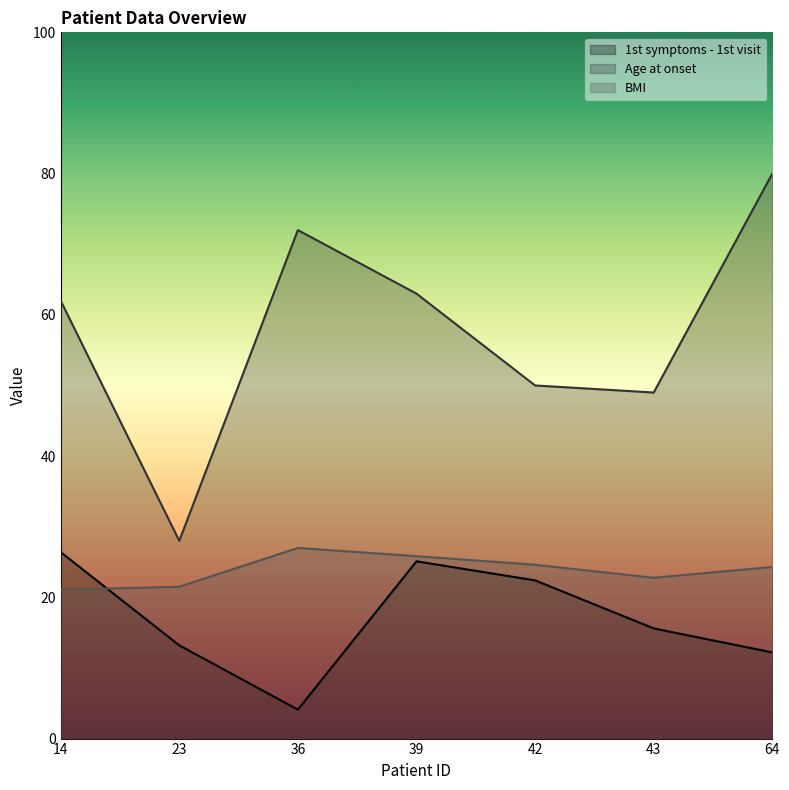

Rank the categories by 1st symptoms - 1st visit value from highest to lowest.

14, 39, 42, 43, 23, 64, 36